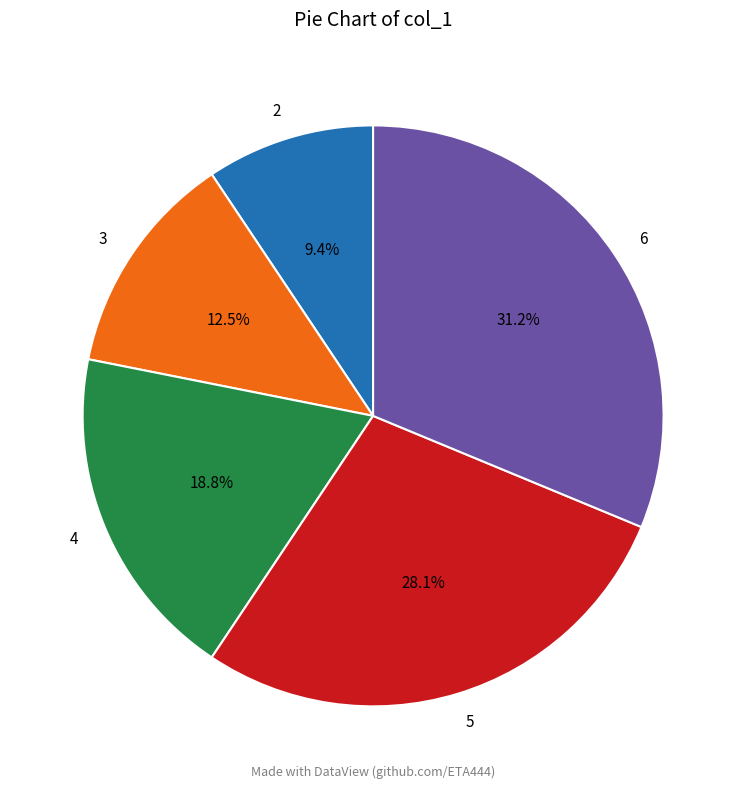

To the nearest percent, what is the combined percentage of 6 and 2?

41%